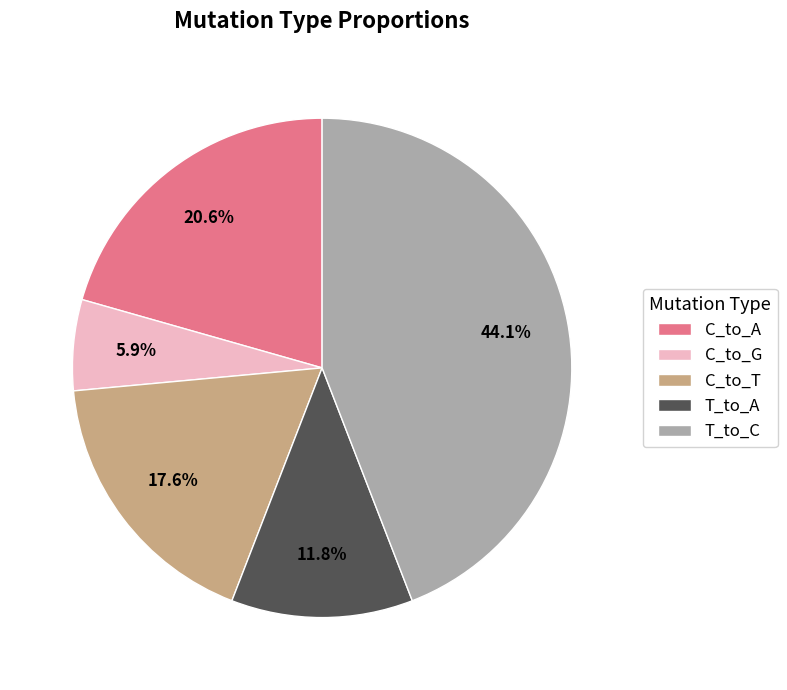

To the nearest percent, what is the combined percentage of C_to_T and T_to_C?

62%